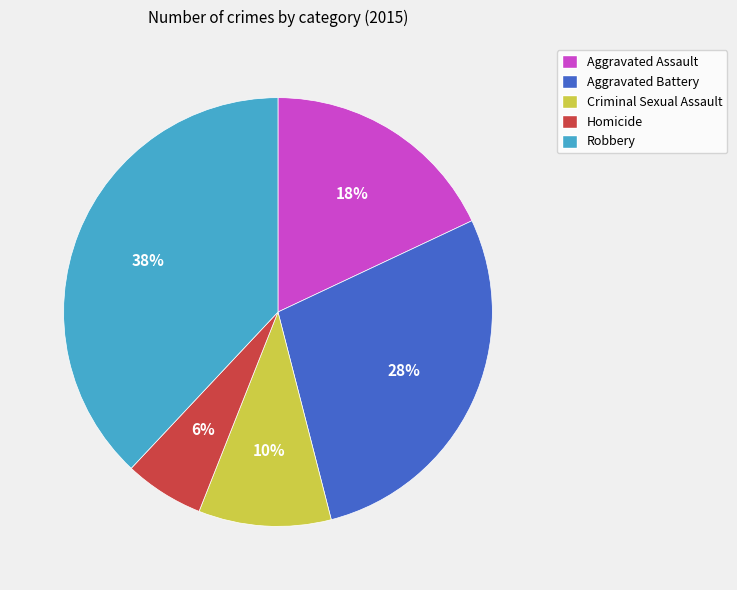

What percentage is the Homicide slice, to the nearest percent?

6%